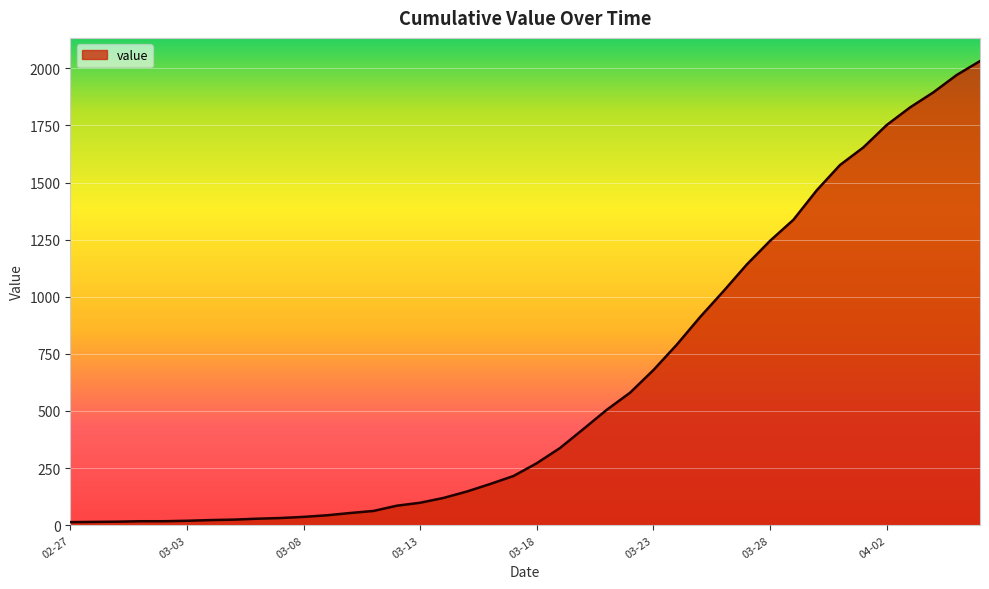

What is the difference between the maximum and minimum values?

2019